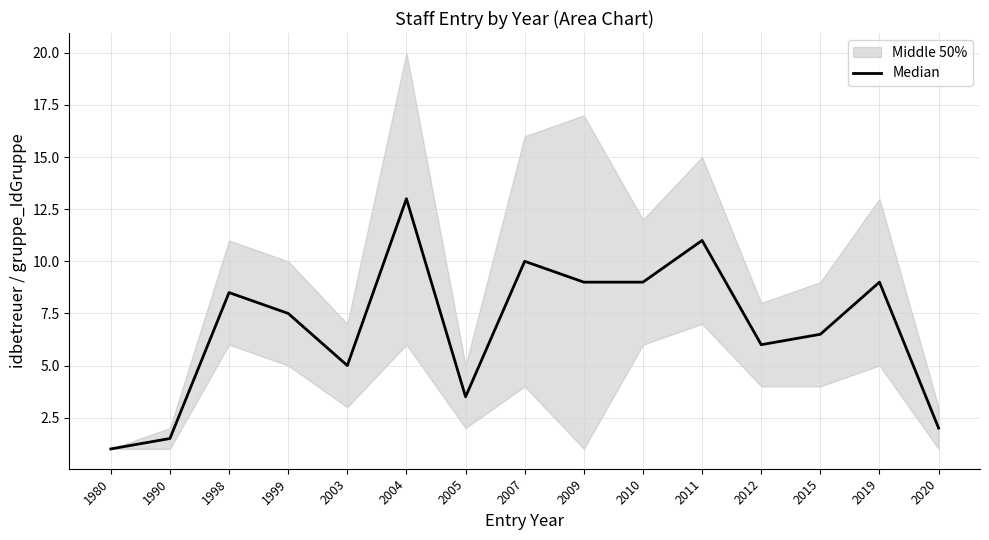

At which label is the value closest to 7?

1999